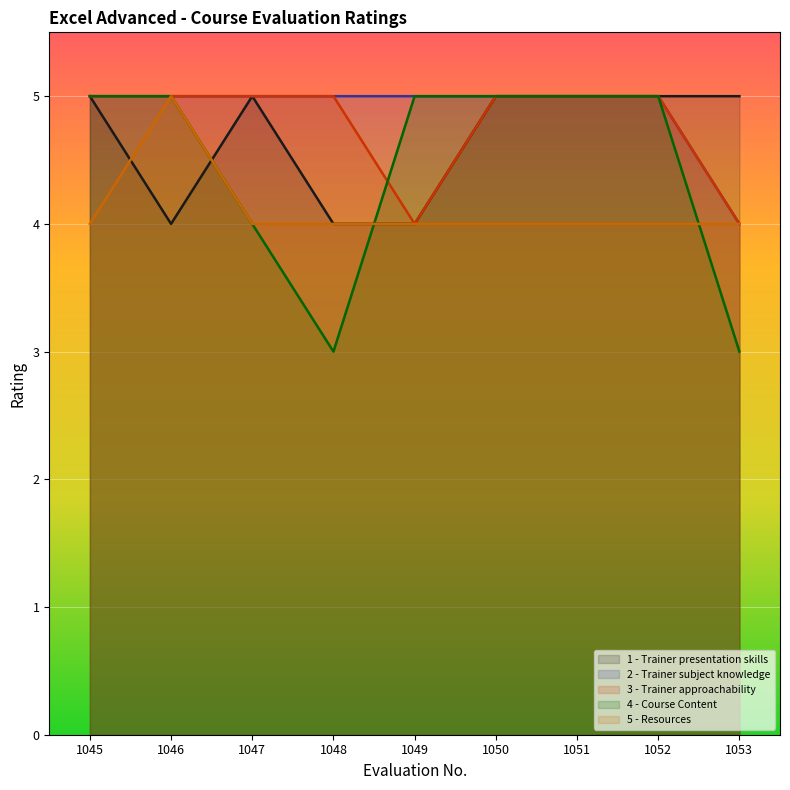

Reading left to right, list all the values displayed in this chart.

1 - Trainer presentation skills: 1045=5	1046=4	1047=5	1048=4	1049=4	1050=5	1051=5	1052=5	1053=5
2 - Trainer subject knowledge: 1045=5	1046=5	1047=5	1048=5	1049=5	1050=5	1051=5	1052=5	1053=4
3 - Trainer approachability: 1045=5	1046=5	1047=5	1048=5	1049=4	1050=5	1051=5	1052=5	1053=4
4 - Course Content: 1045=5	1046=5	1047=4	1048=3	1049=5	1050=5	1051=5	1052=5	1053=3
5 - Resources: 1045=4	1046=5	1047=4	1048=4	1049=4	1050=4	1051=4	1052=4	1053=4